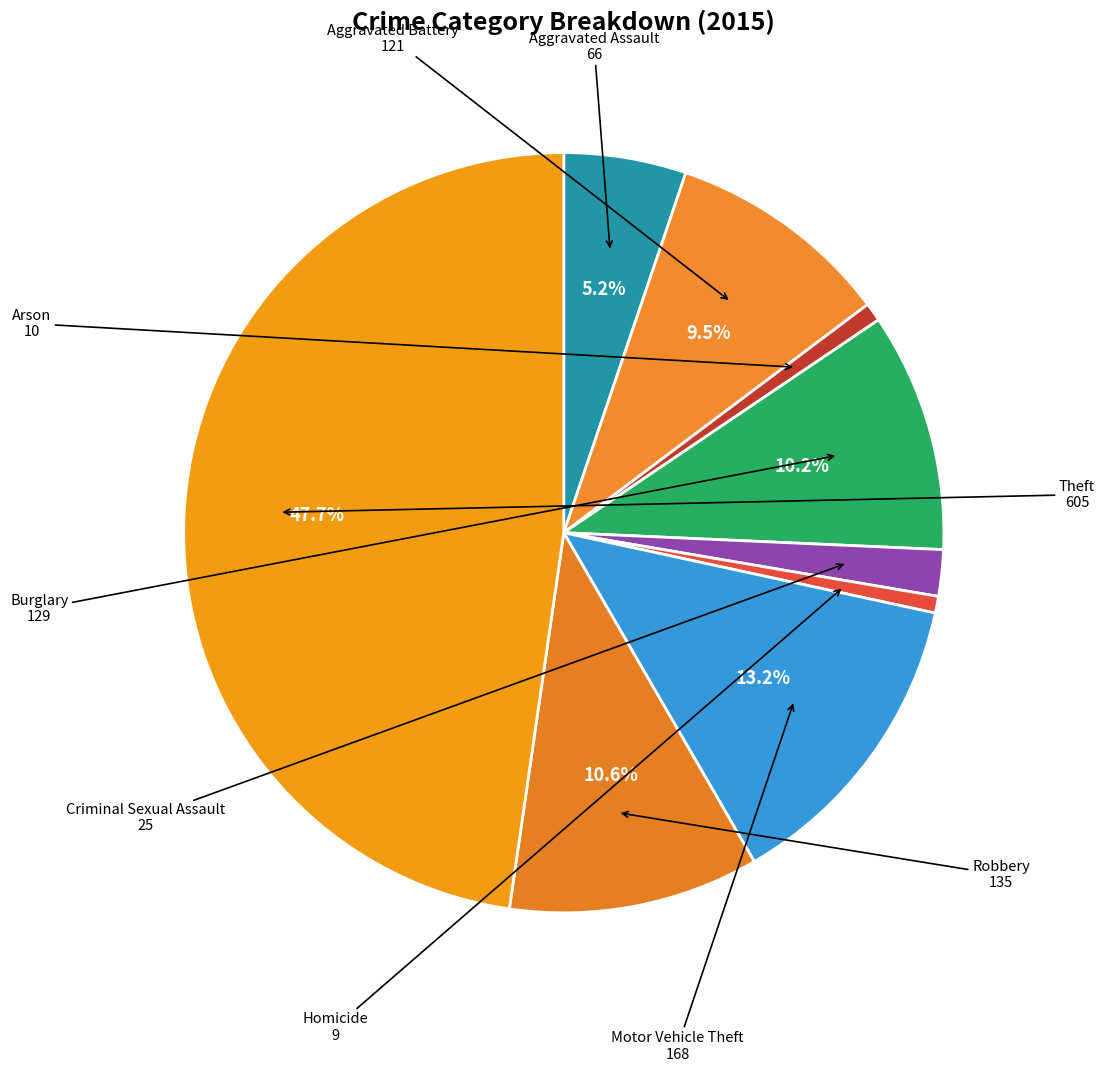

Count the number of slices in the pie.

9